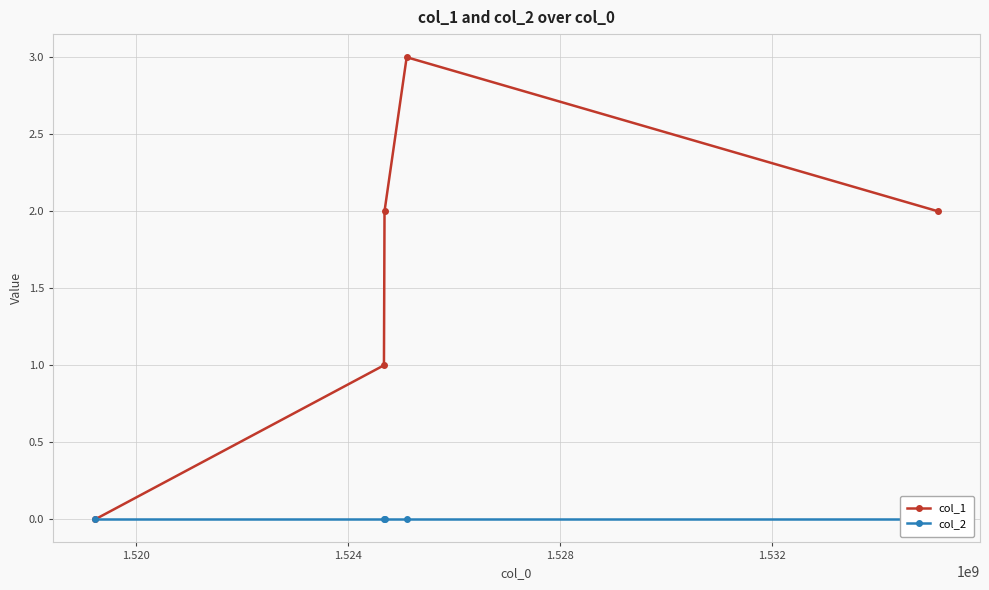

Which series has the largest range (max minus min)?

col_1